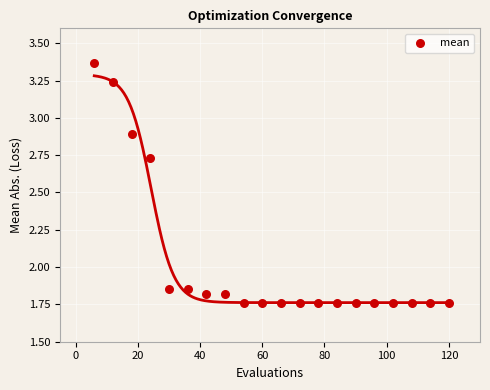

What is the range of Y values (max minus min)?

1.6